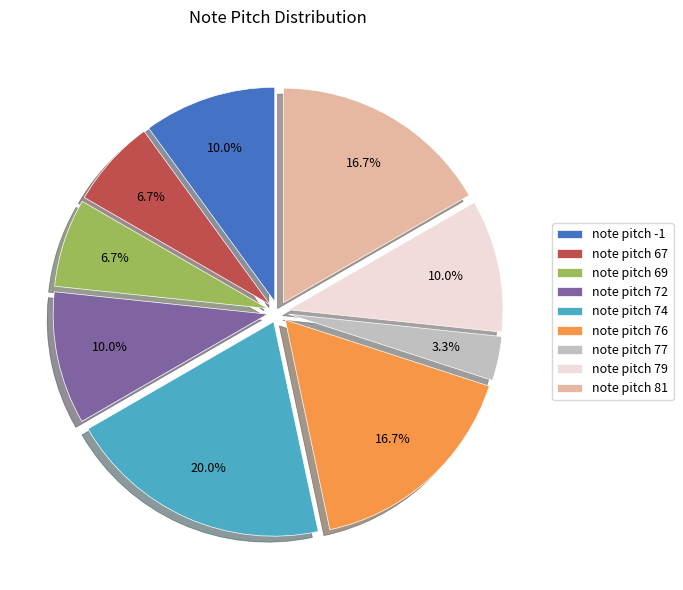

Which has a higher value, note pitch 77 or note pitch 79?

note pitch 79